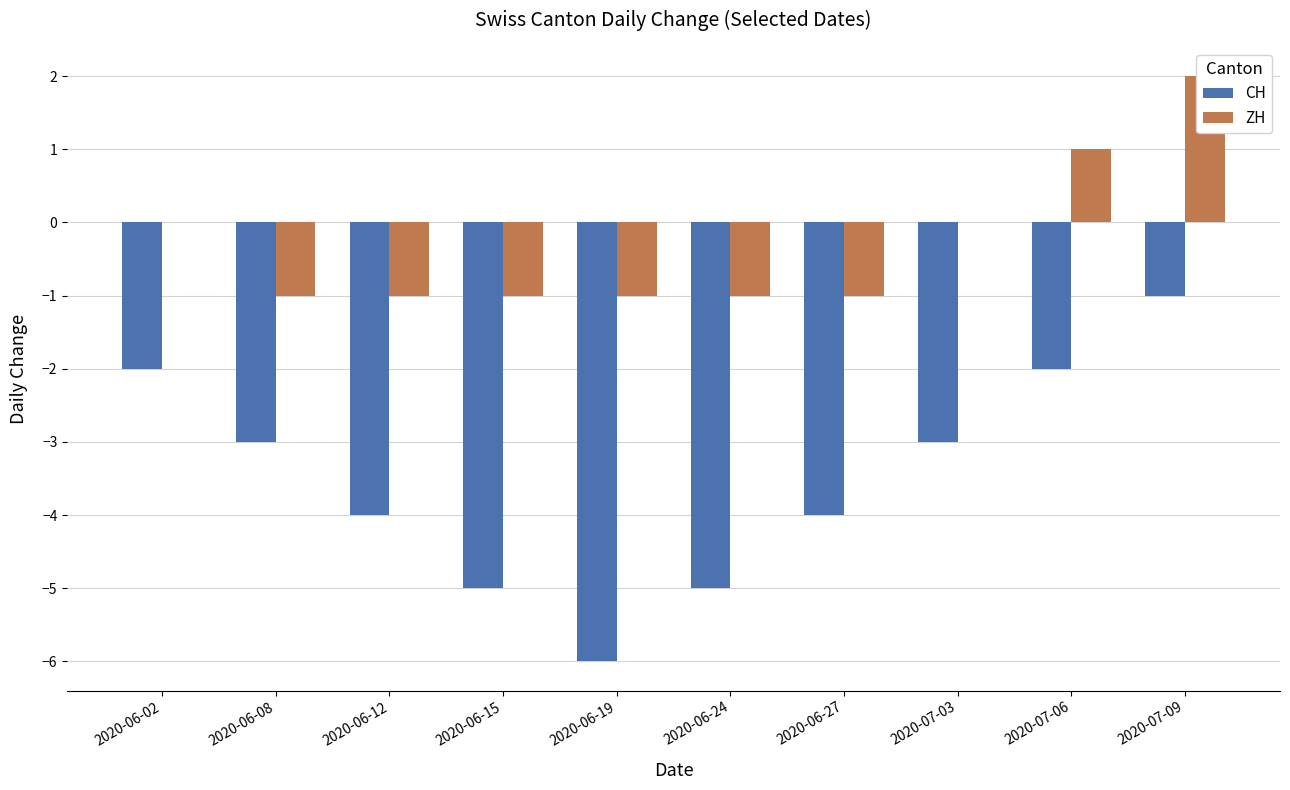

The CH series shows -2 at 2020-07-03. True or false?

False